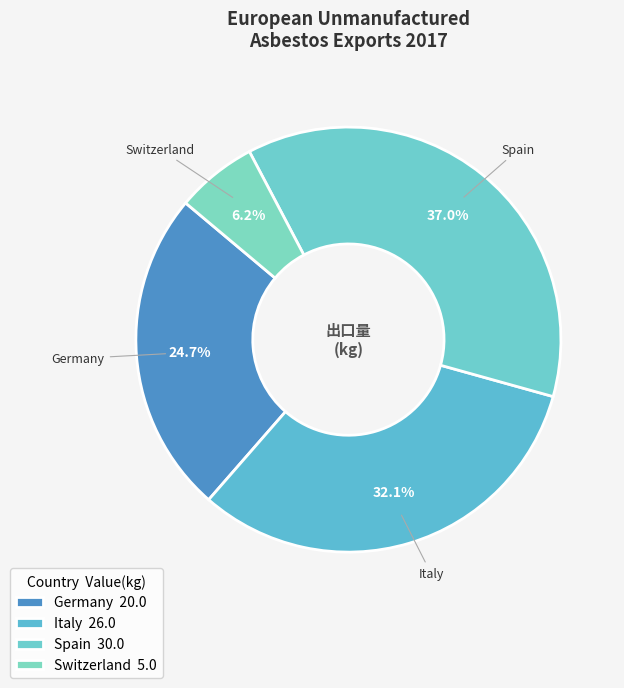

Count the number of slices in the pie.

4